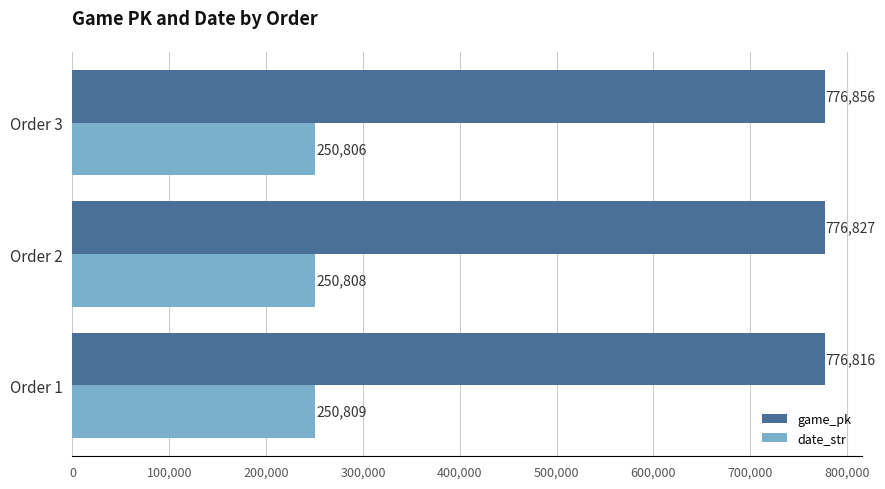

Is the value of game_pk at Order 2 greater than the value of date_str at Order 2?

Yes